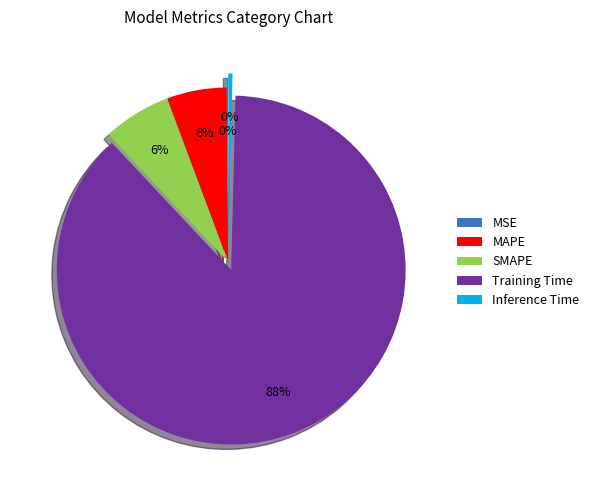

To the nearest percent, what is the average slice percentage?

20%